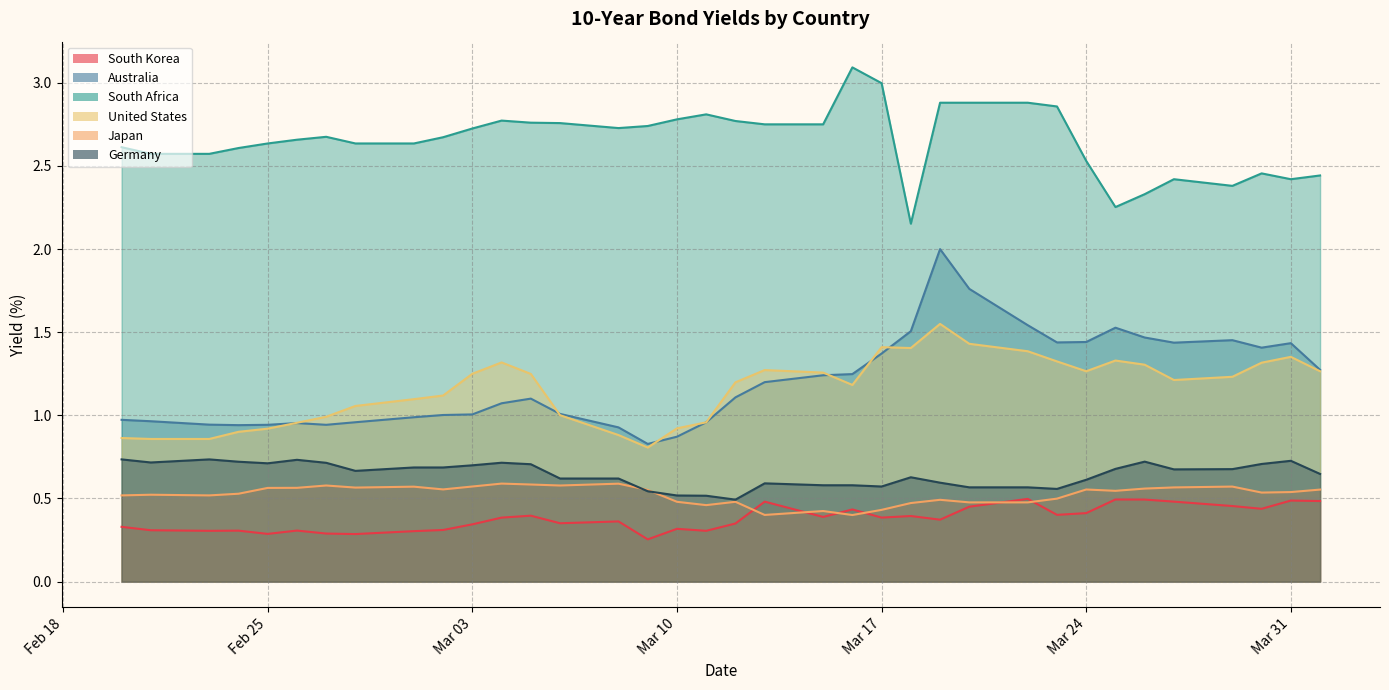

True or false: South Africa and Germany cross at least once.

False